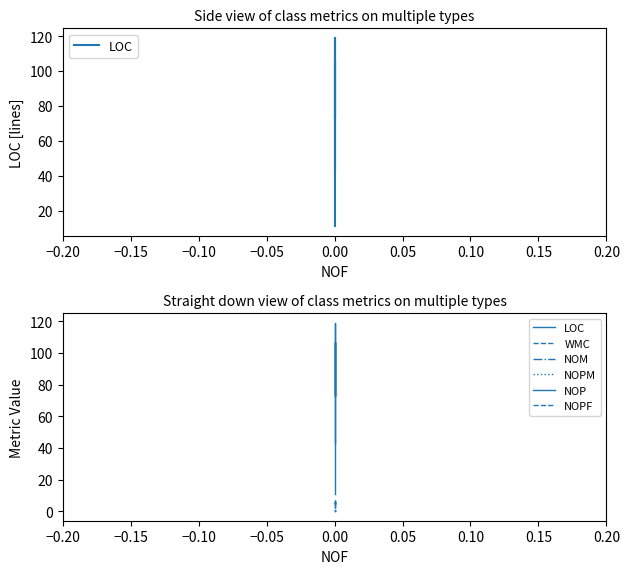

Count the NOM values in the range 4 to 5.

3